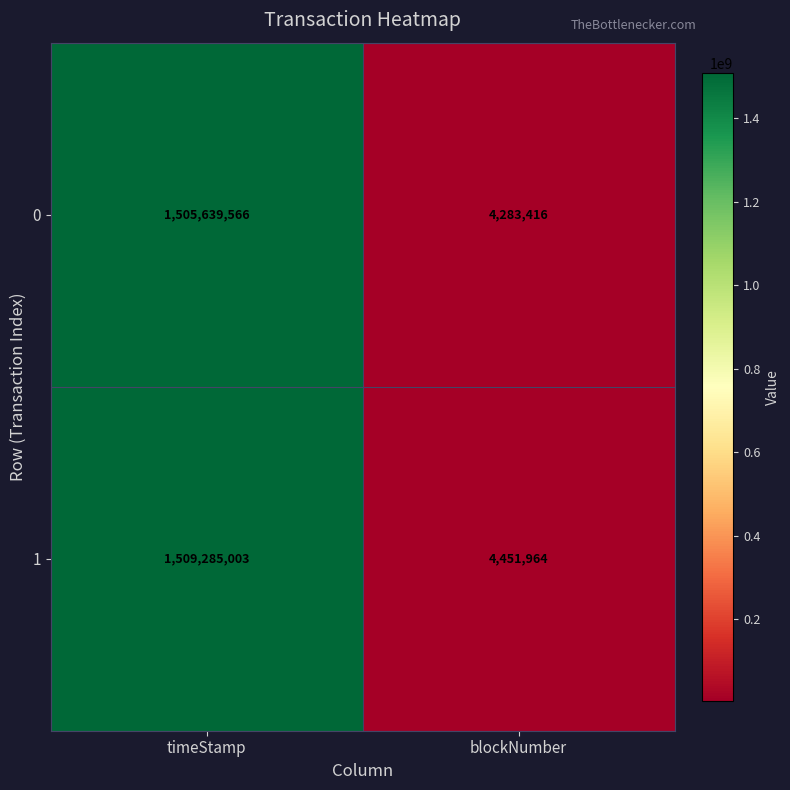

What is the difference between the 1 values at blockNumber and timeStamp?

1504833039